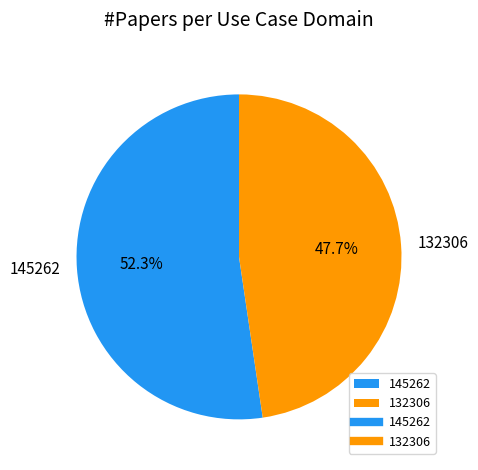

The 132306 slice represents 37% of the pie. True or false?

False